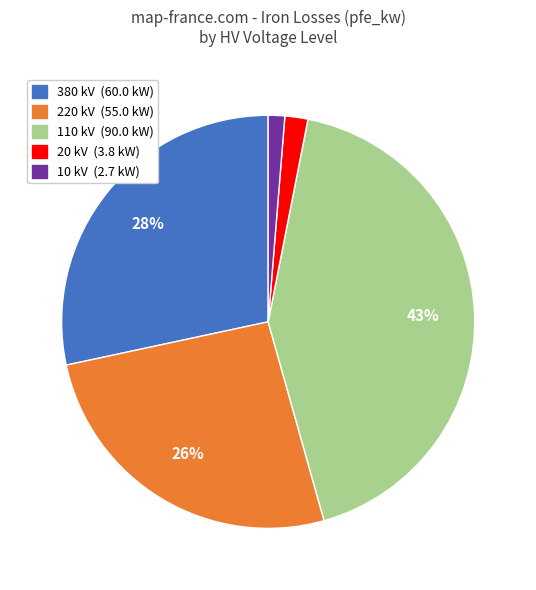

What is the smallest slice in the pie chart?

10 kV